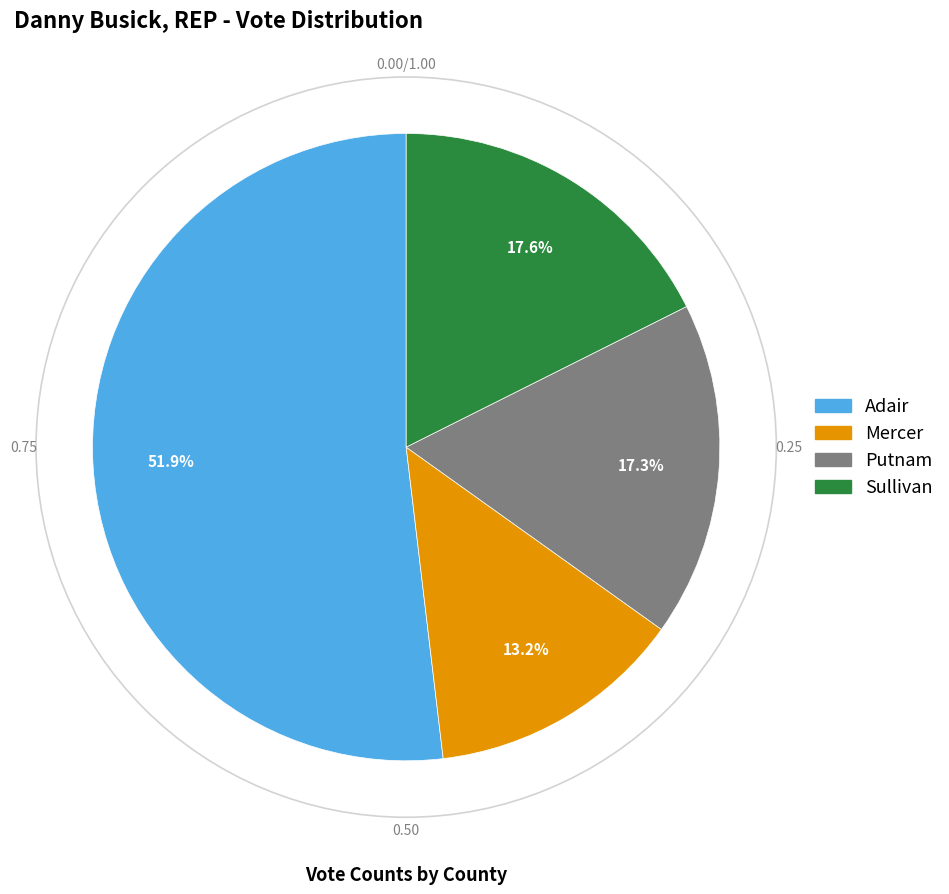

Which slice is the smallest?

Mercer